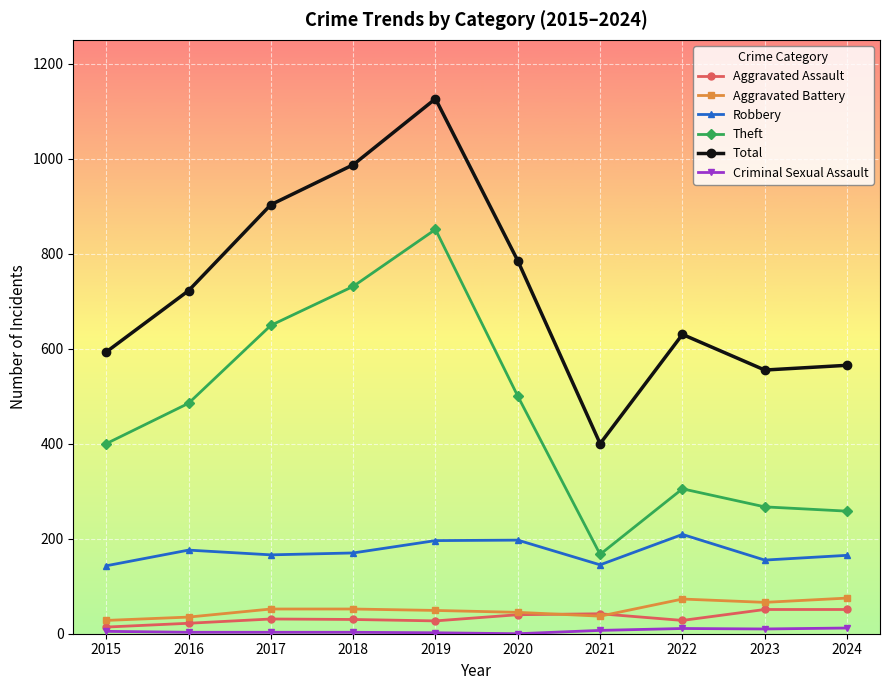

Which category has the highest value in the Total series?

2019